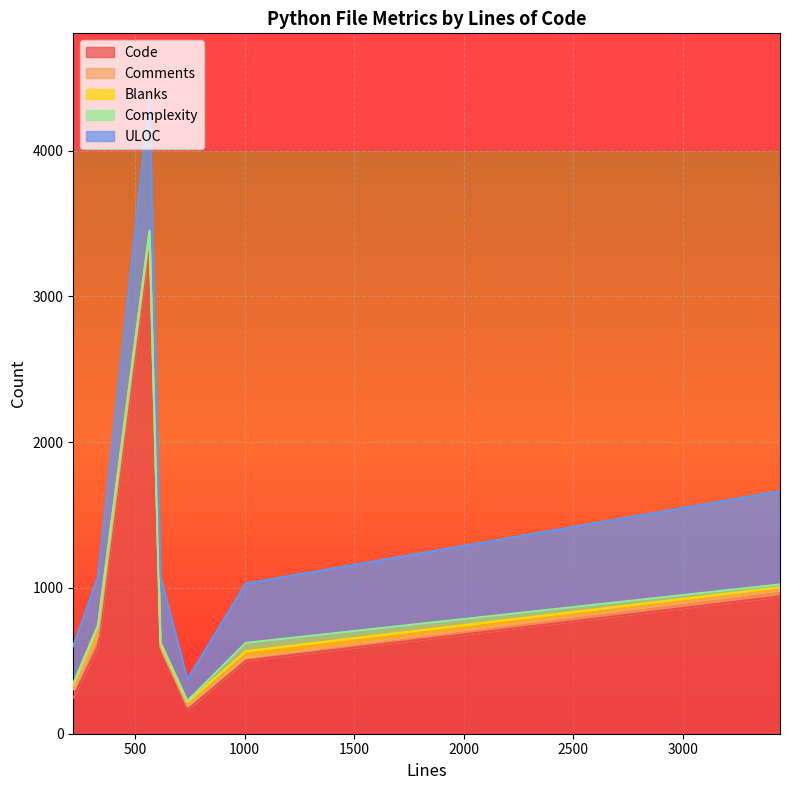

Rank the series by their maximum value, from lowest to highest.

Complexity, Comments, Blanks, ULOC, Code